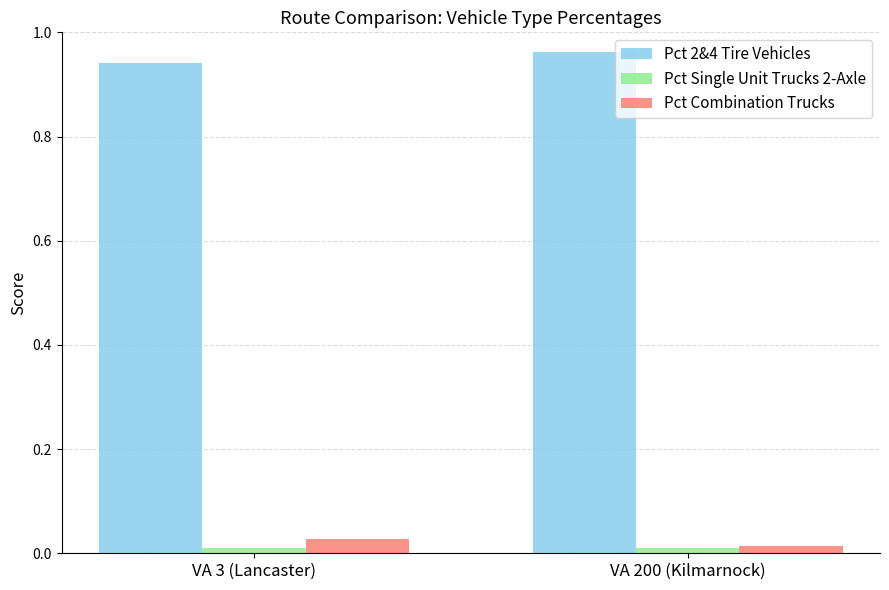

The value of Pct 2&4 Tire Vehicles at VA 3 (Lancaster) is 1.4. True or false?

False